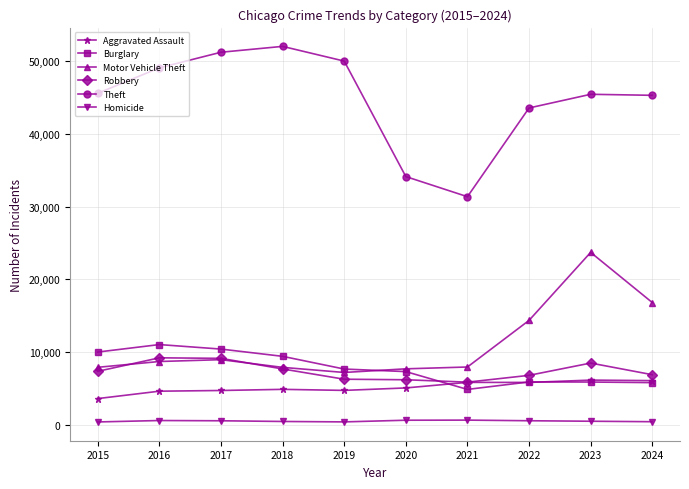

True or false: Motor Vehicle Theft and Theft cross at least once.

False